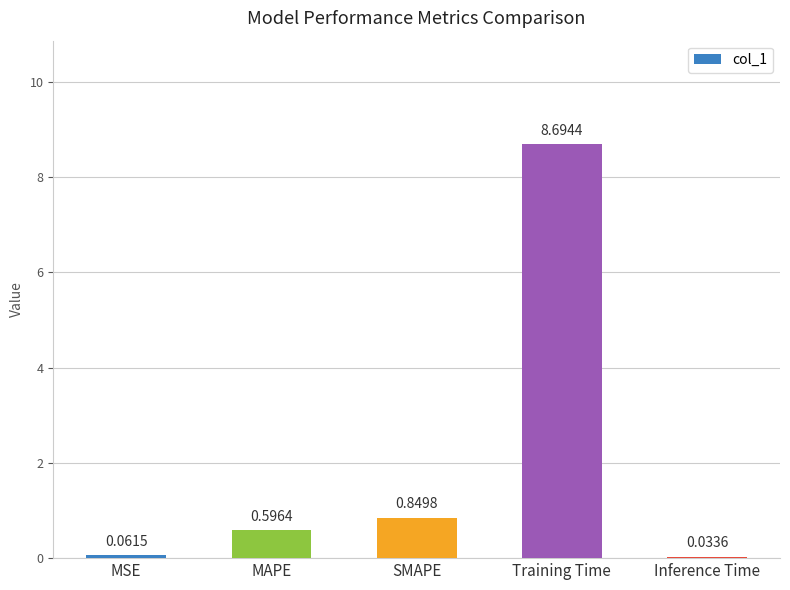

What is the maximum value shown in the chart?

8.7